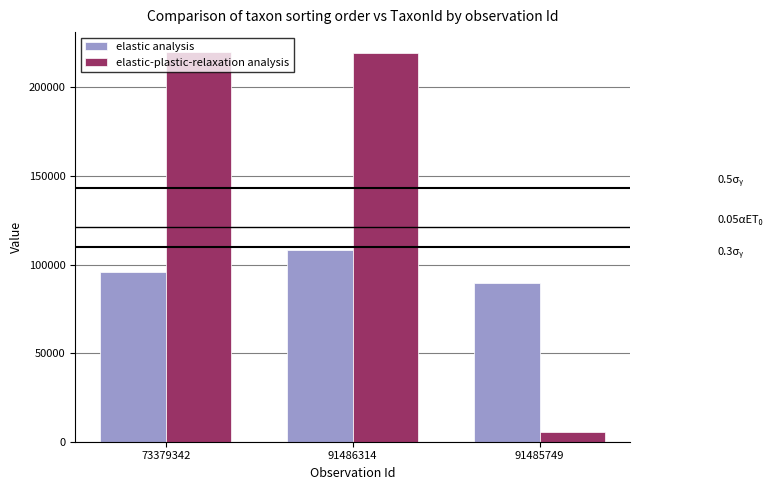

At which category is the sum across all series the highest?

91486314